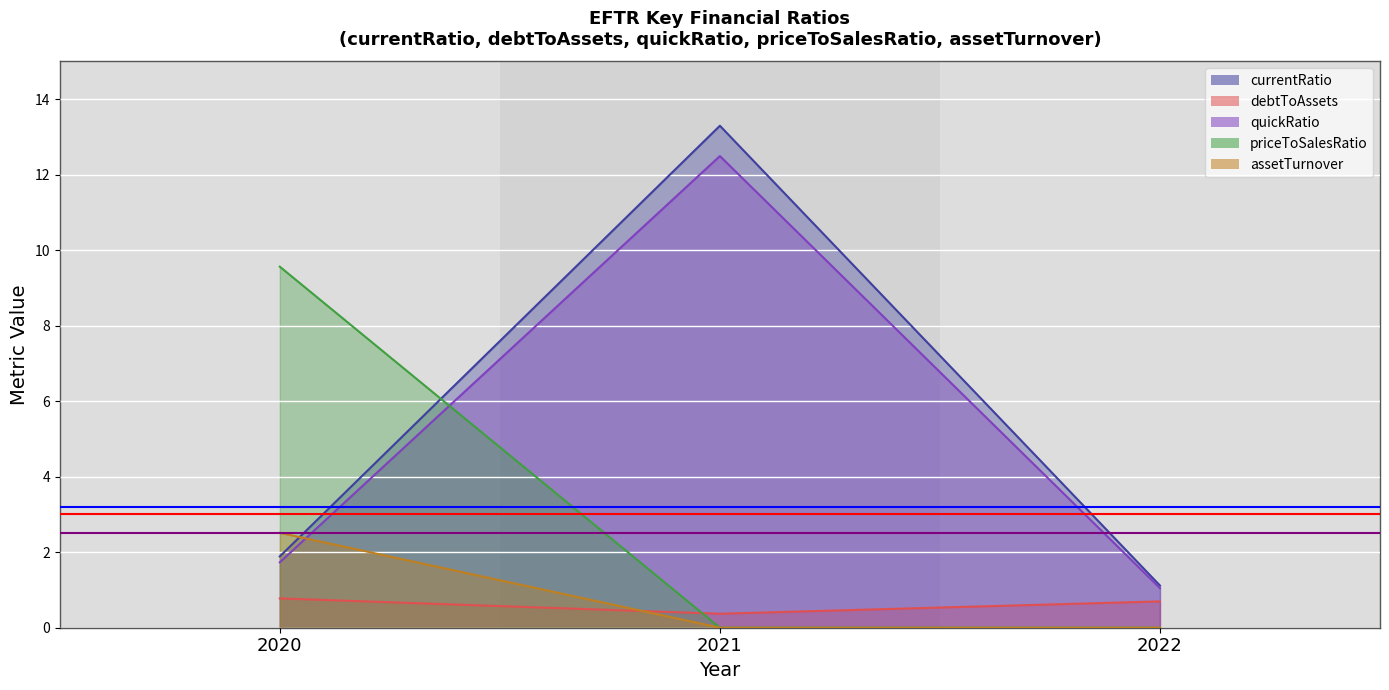

What is the total value across all series at 2020?

8.7